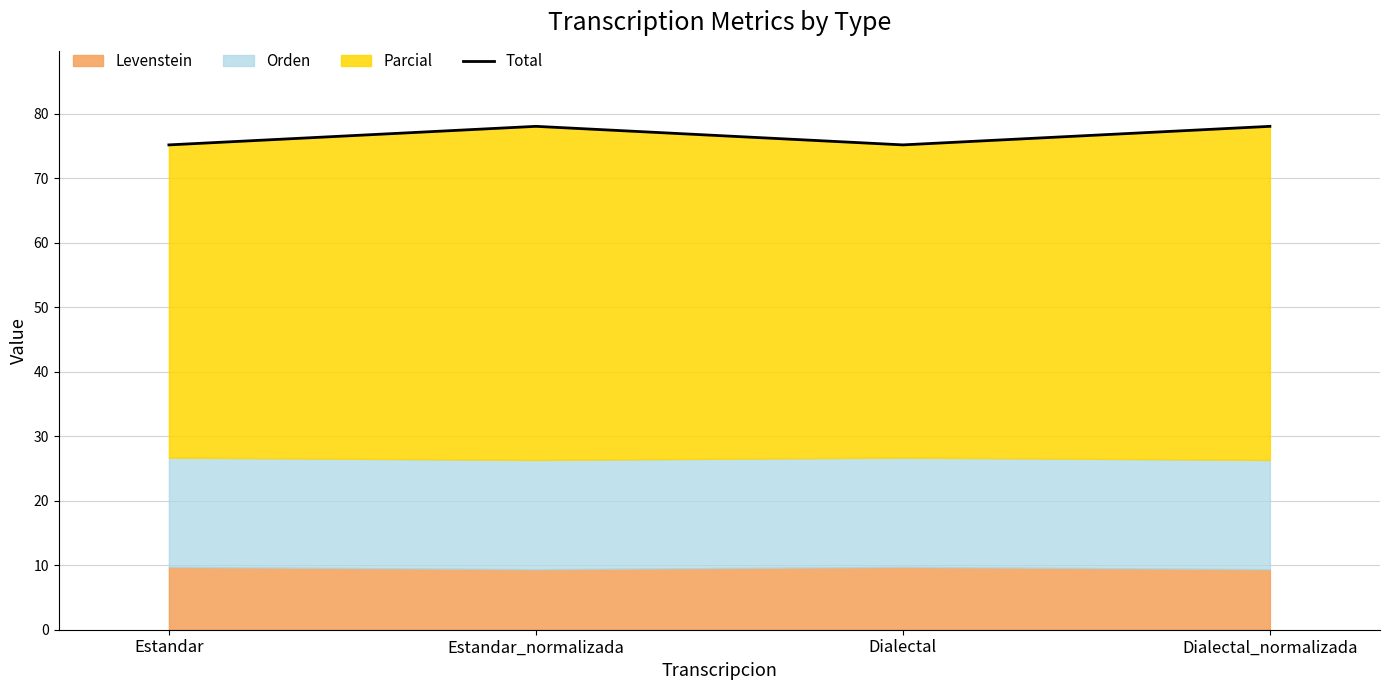

How many interior local valleys (lower than both neighbors) does the data have?

1